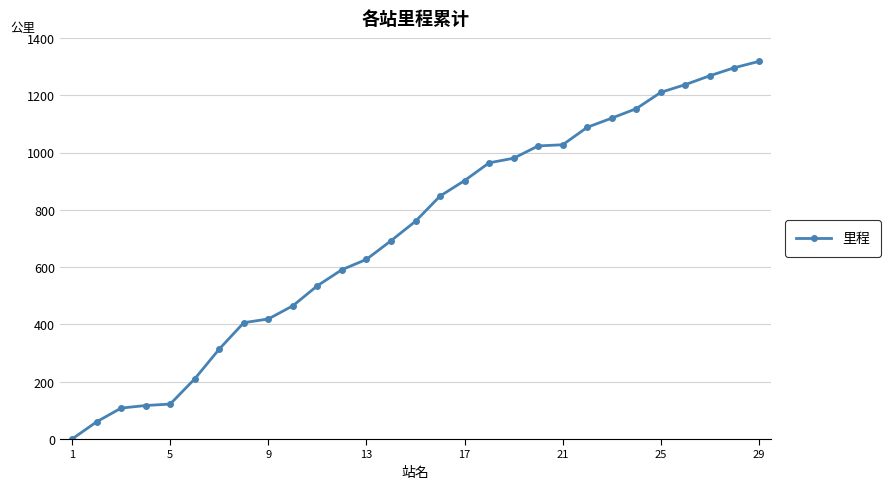

What is the value of the 17th point from the left?

902